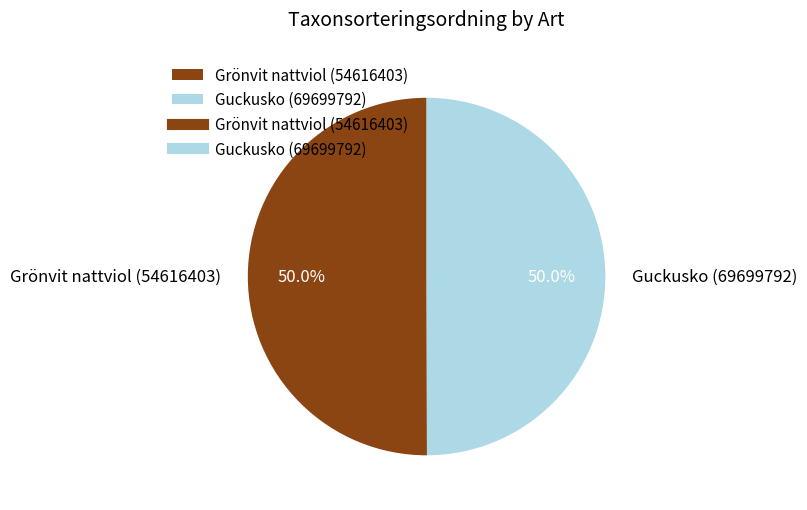

Approximately how many times larger is the value at Grönvit nattviol (54616403) compared to Guckusko (69699792)?

1.0